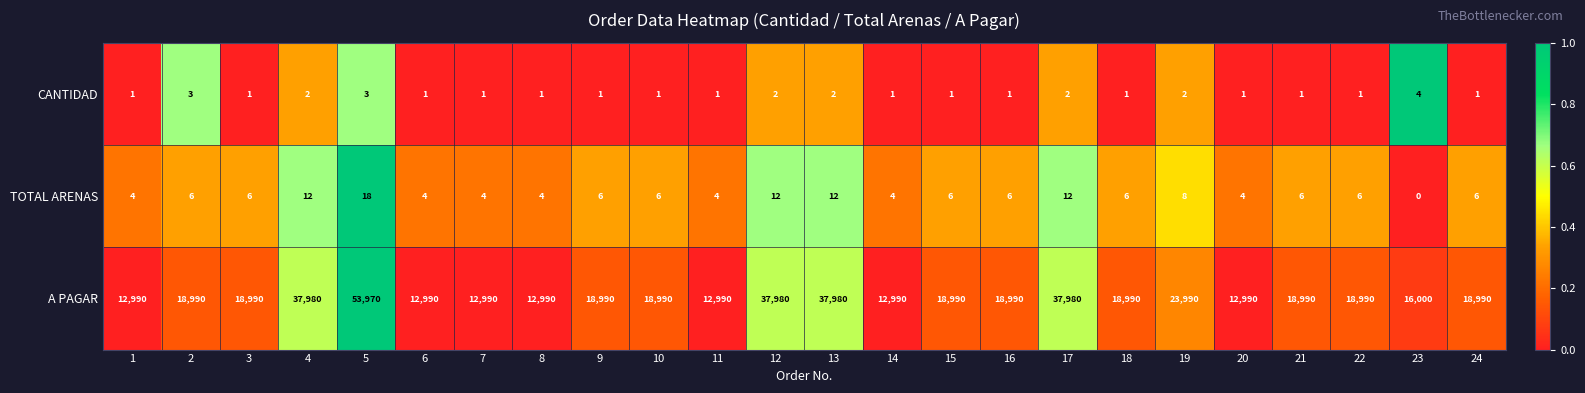

Which category has the lowest value across all series?

23